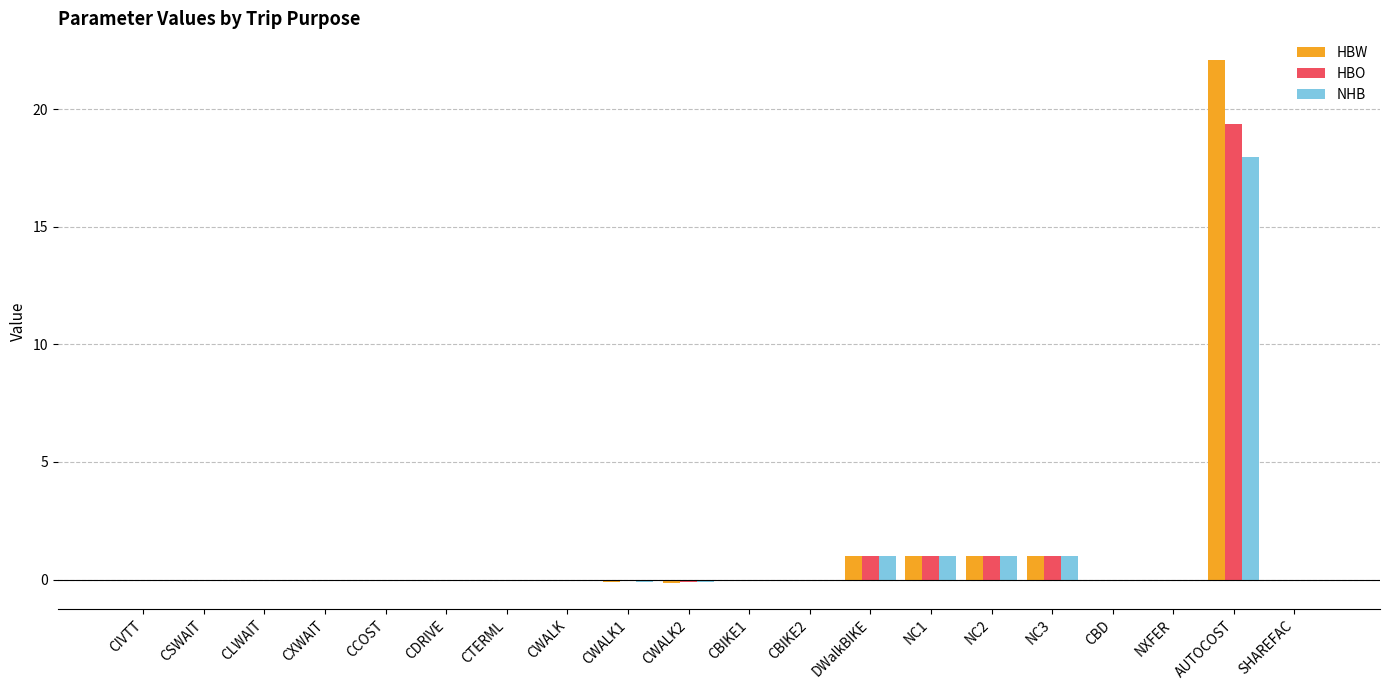

Which series has the widest spread of values?

HBW